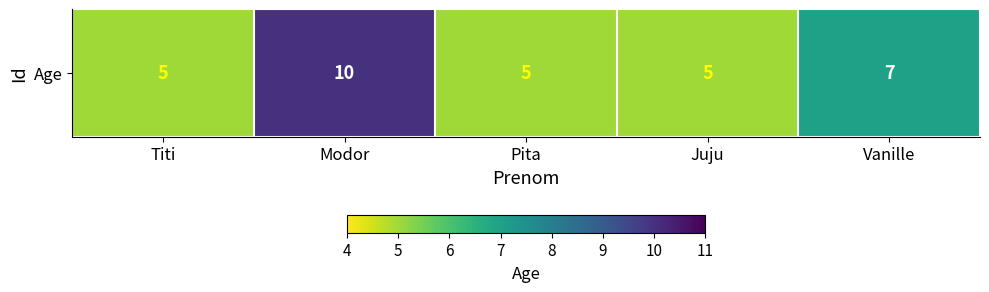

What is the difference between the values at Juju and Vanille?

2